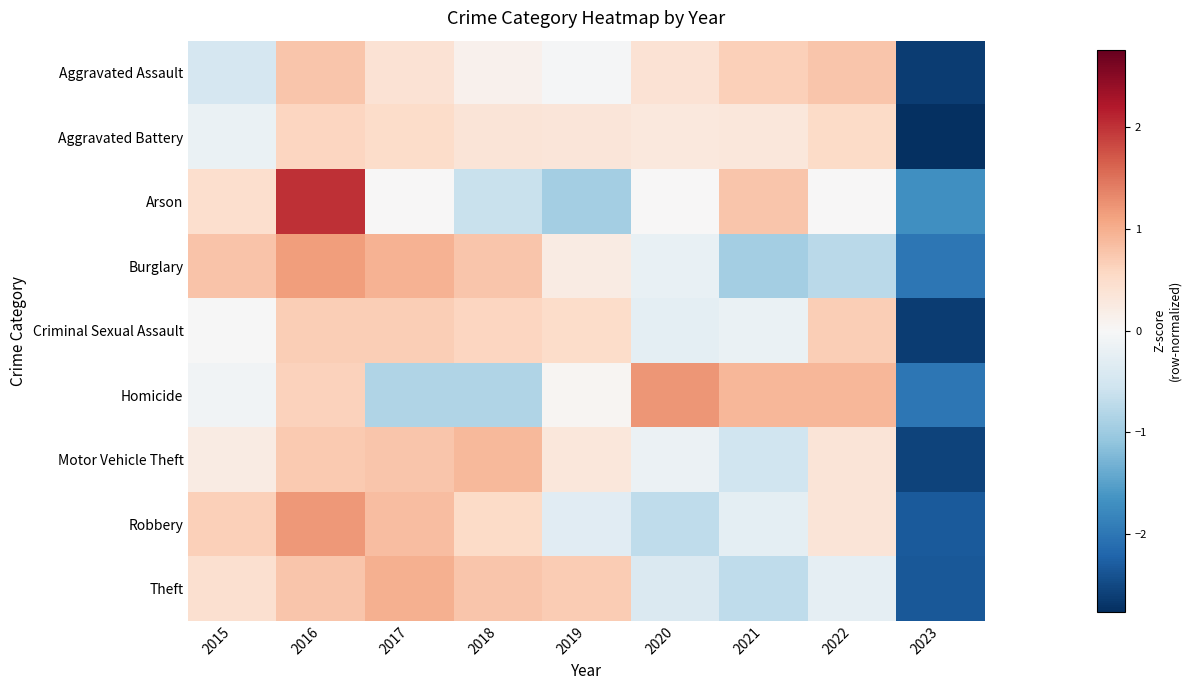

What is the difference between the highest and lowest values at 2023?

1.1